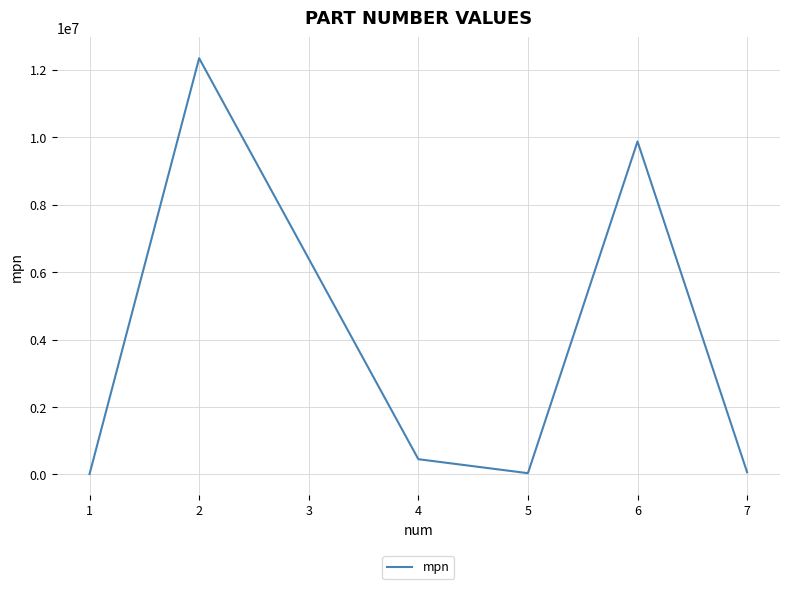

The chart shows a value of 17069354 at 1. True or false?

False